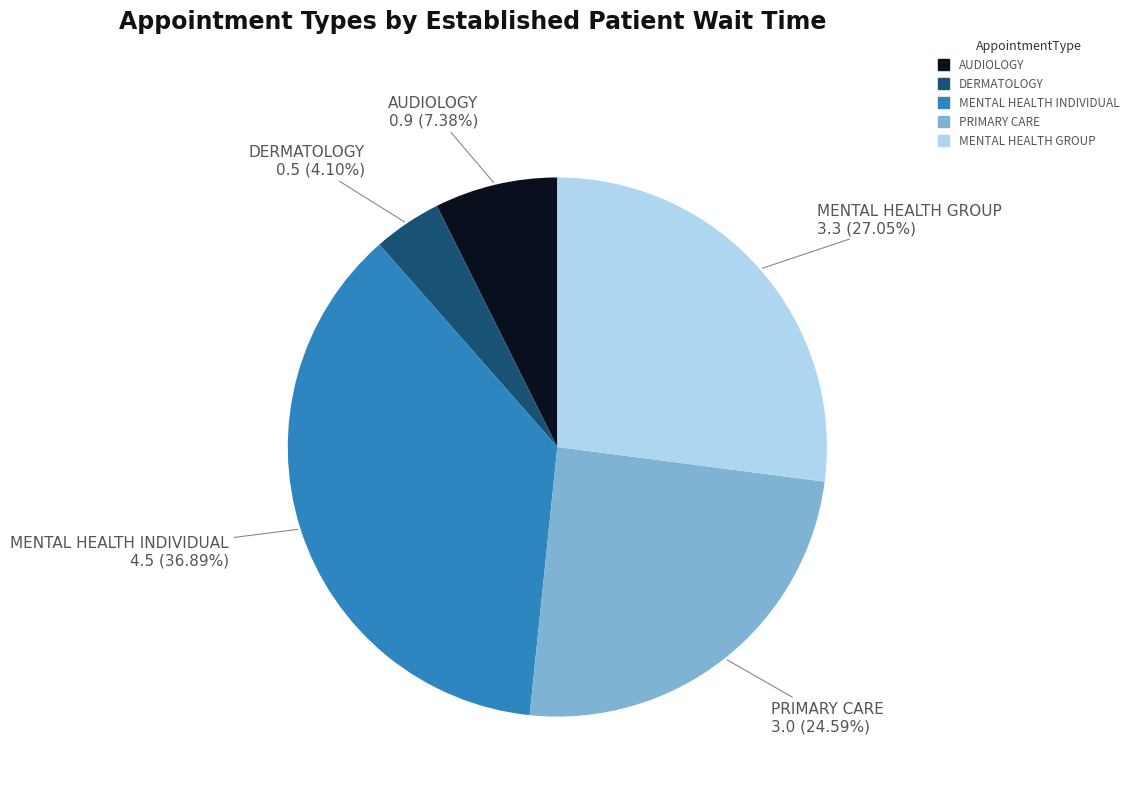

The MENTAL HEALTH INDIVIDUAL slice represents 26% of the pie. True or false?

False